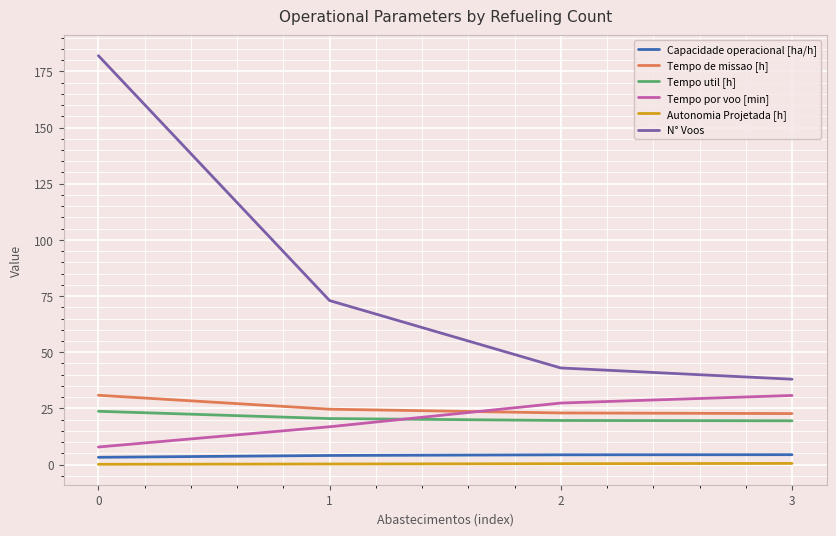

What is the average value of the Tempo de missao [h] series?

25.3